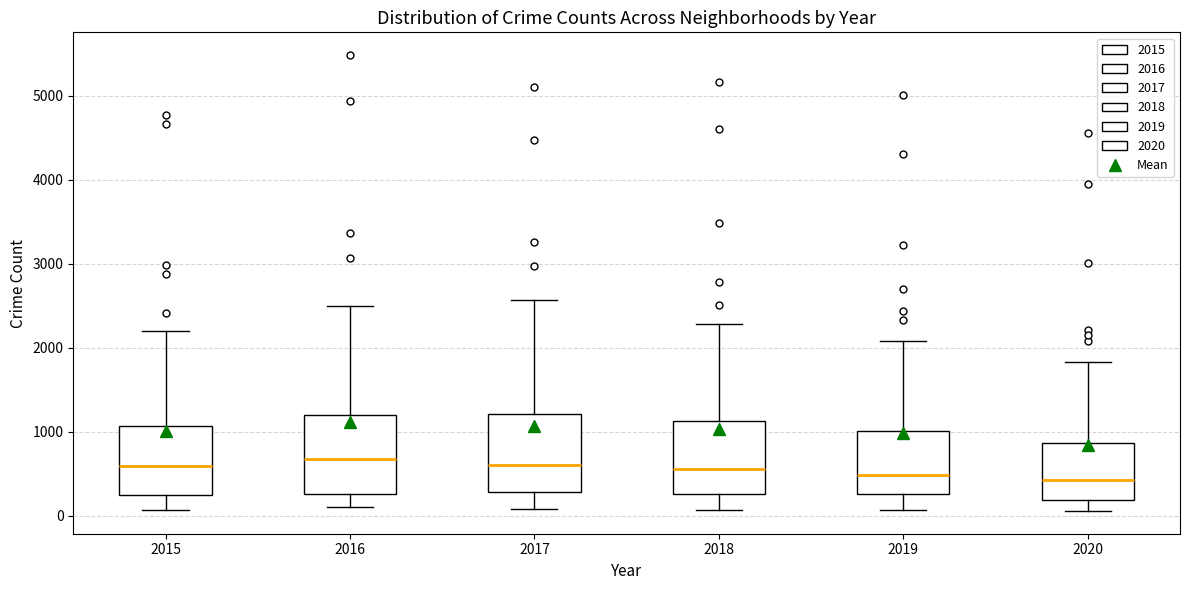

Where is the lower edge of the box at x = 2016 on the y-axis? The values are not printed on the chart, so give them approximately, as read against the axis.

300